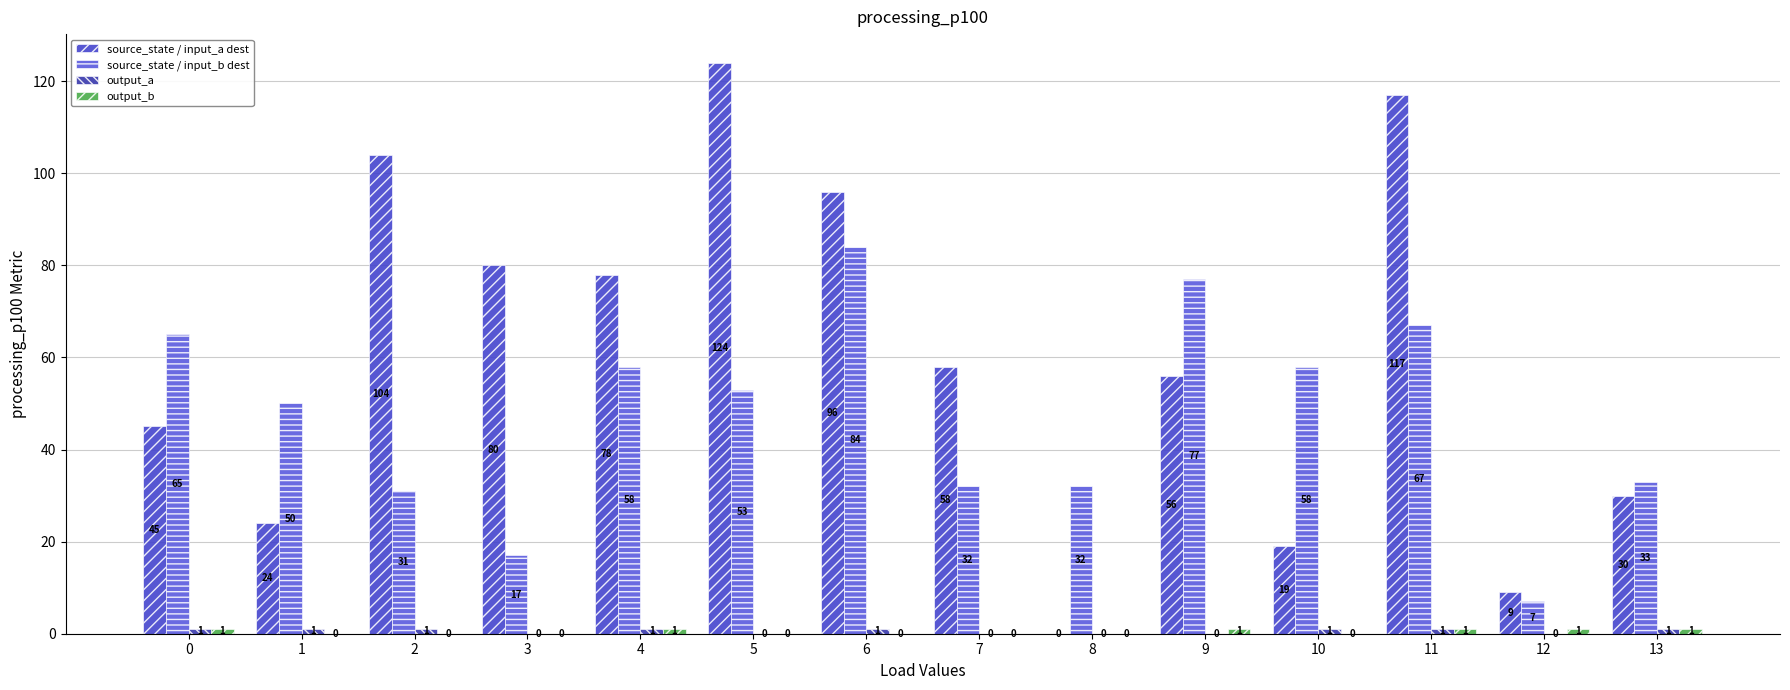

At which category is the sum across all series the highest?

11